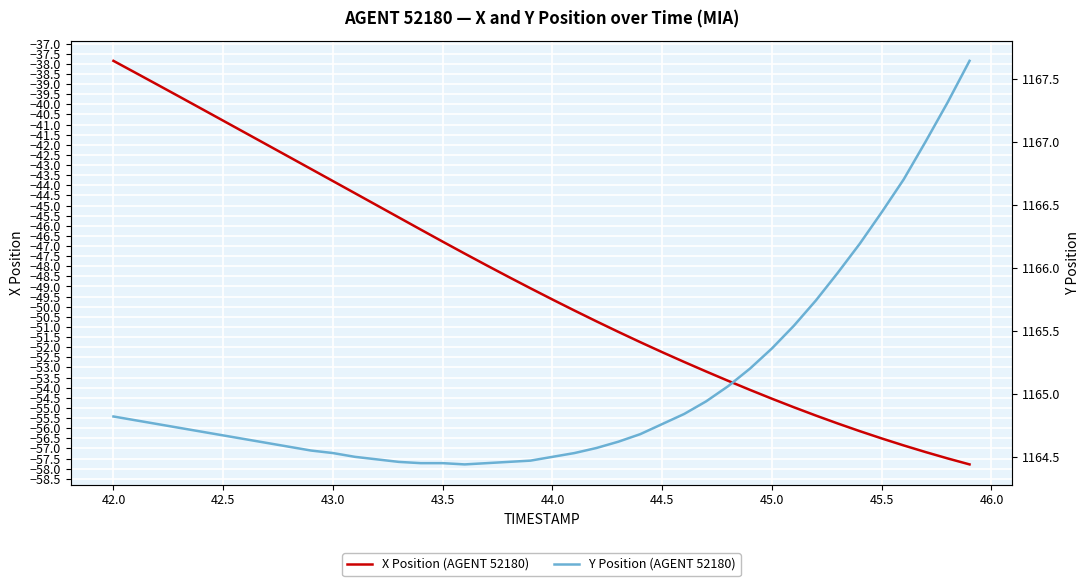

The value of X Position (AGENT 52180) at 42.0 is -66.6. True or false?

False